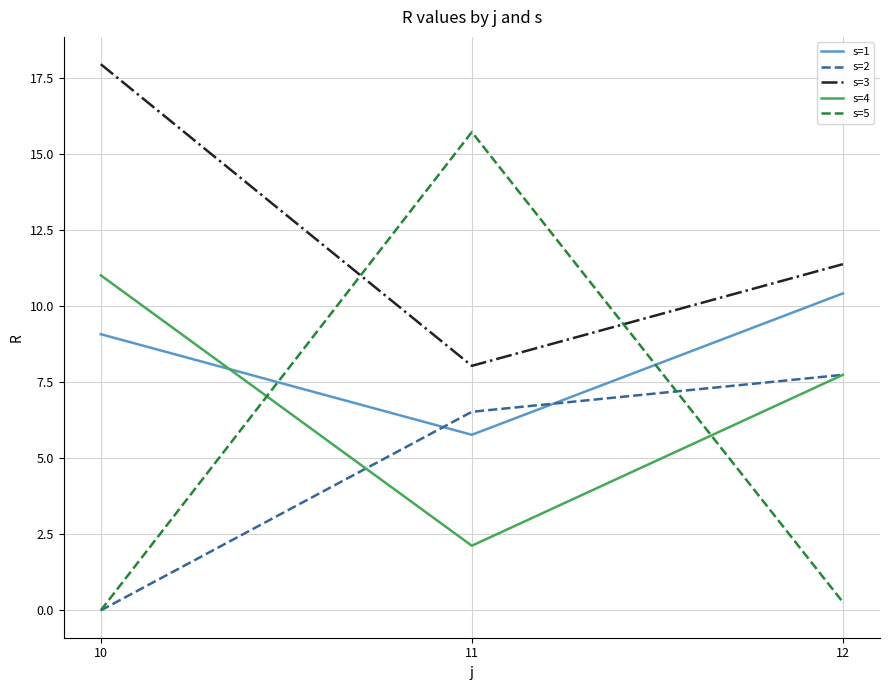

Rank the series by their maximum value, from lowest to highest.

s=2, s=1, s=4, s=5, s=3